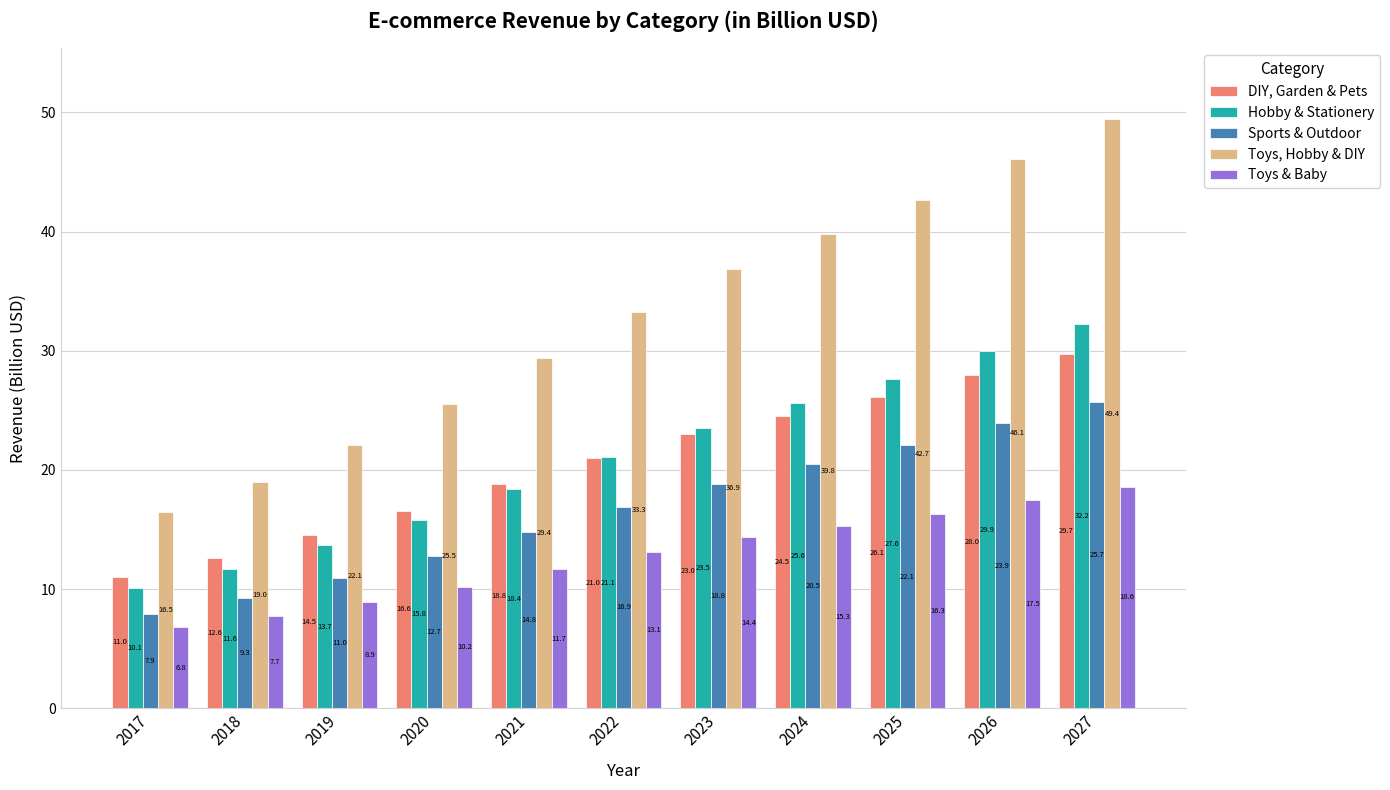

Where does the Toys, Hobby & DIY series first go above 33?

2022